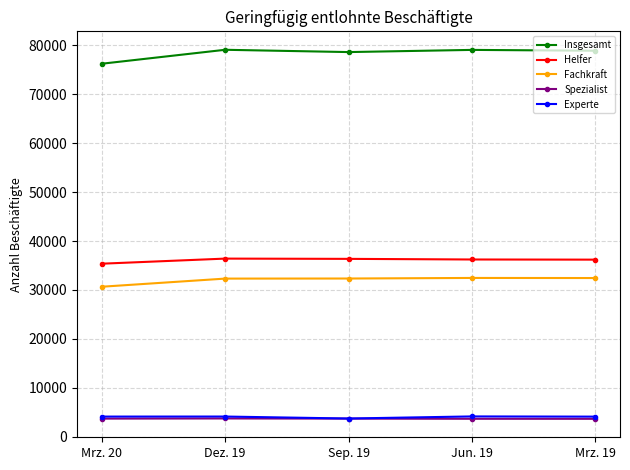

Is the value of Fachkraft at Mrz. 20 greater than the value of Experte at Mrz. 20?

Yes